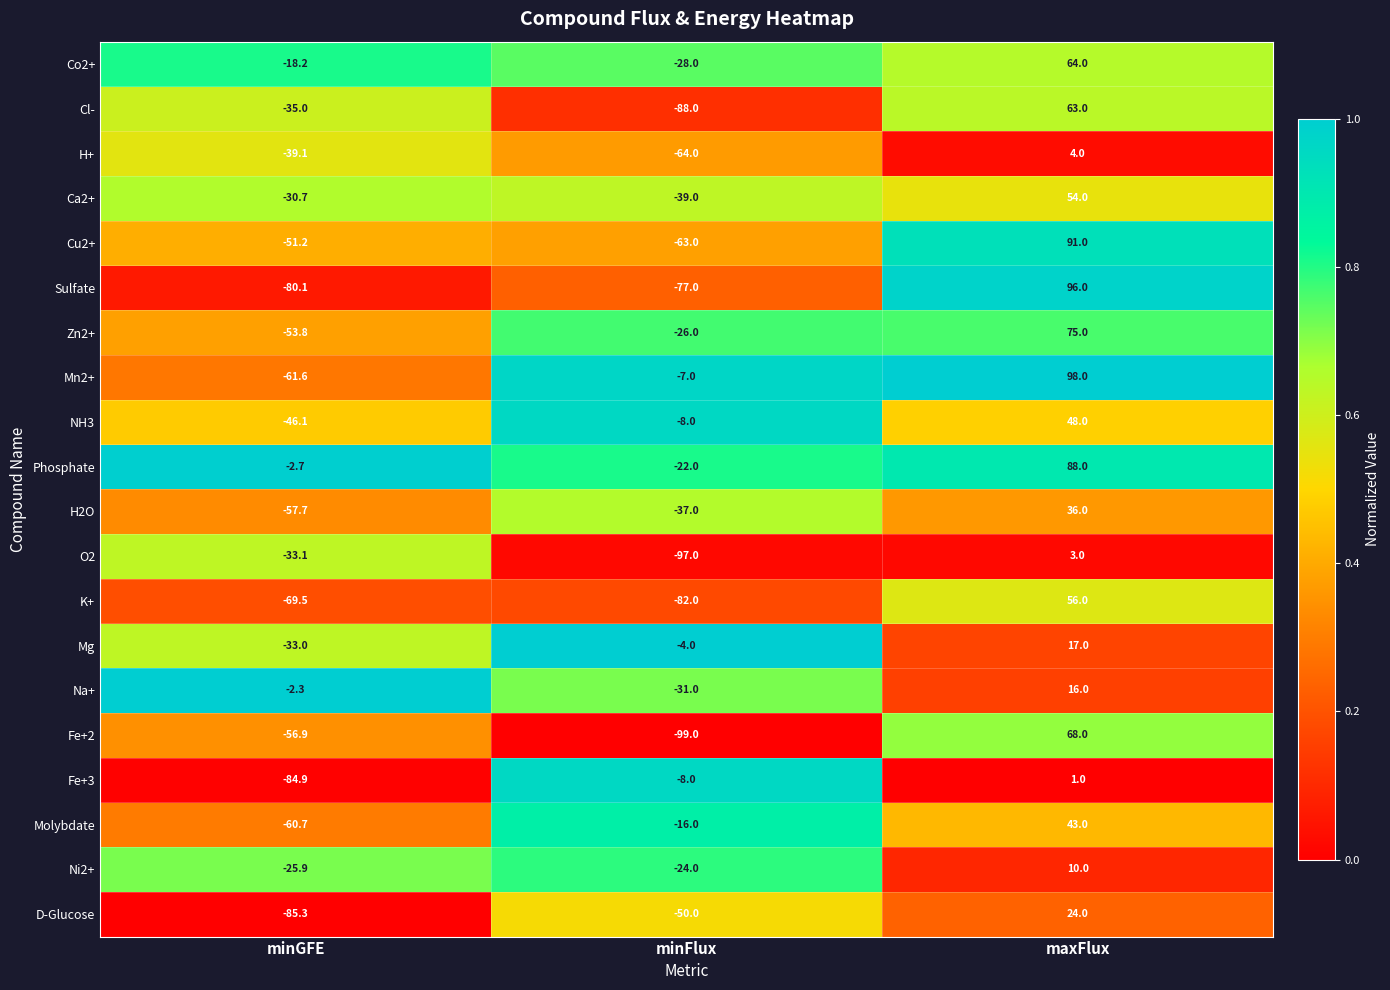

Is it true that Zn2+ equals 44.5 at maxFlux?

False